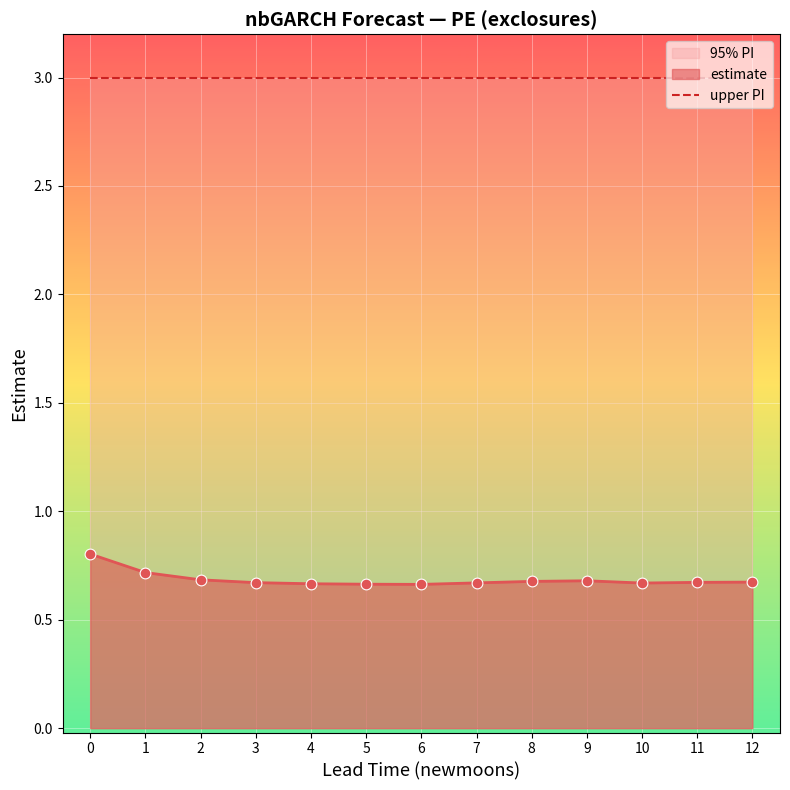

Is the value of upper_pi at 4 greater than the value of lower_pi at 4?

Yes